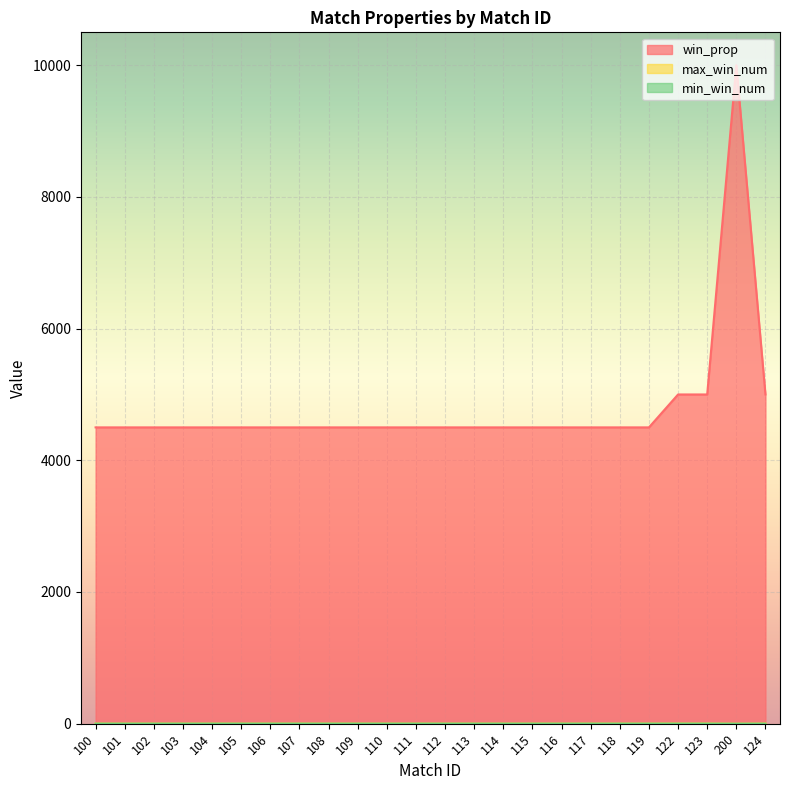

What is the sum of the win_prop values at 118 and 114?

9000